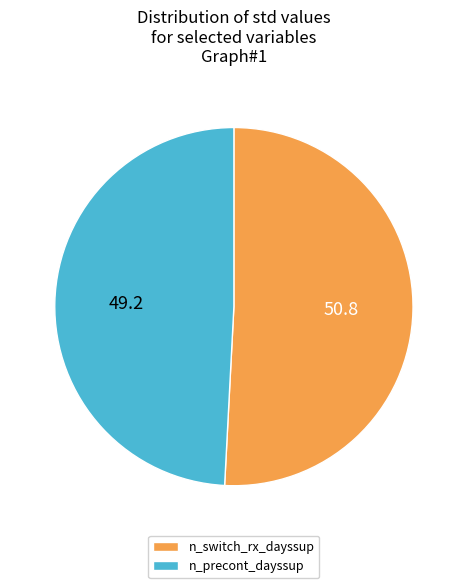

The n_switch_rx_dayssup slice represents 51% of the pie. True or false?

True